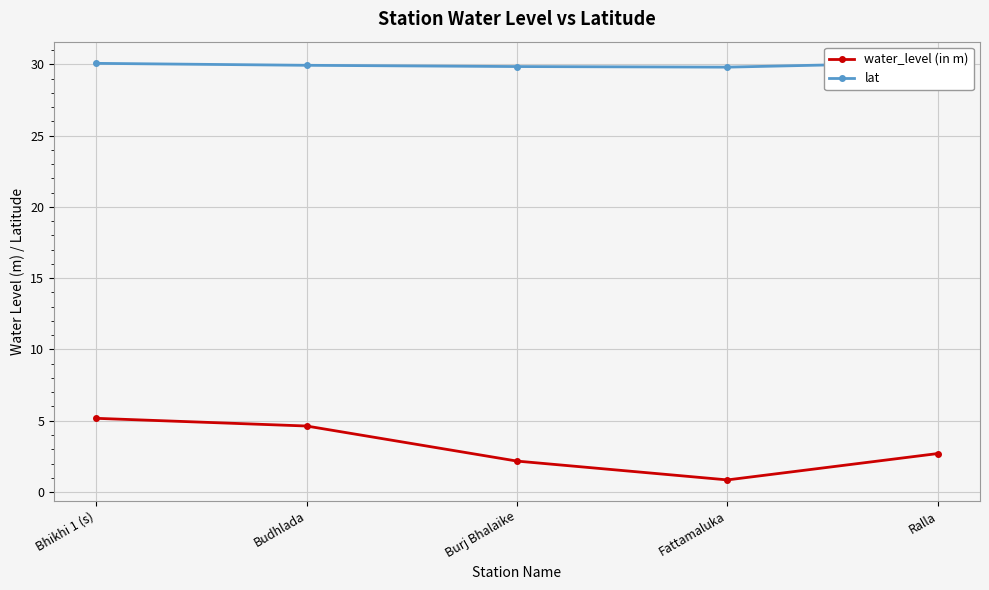

True or false: lat and water_level (in m) intersect in this chart.

False